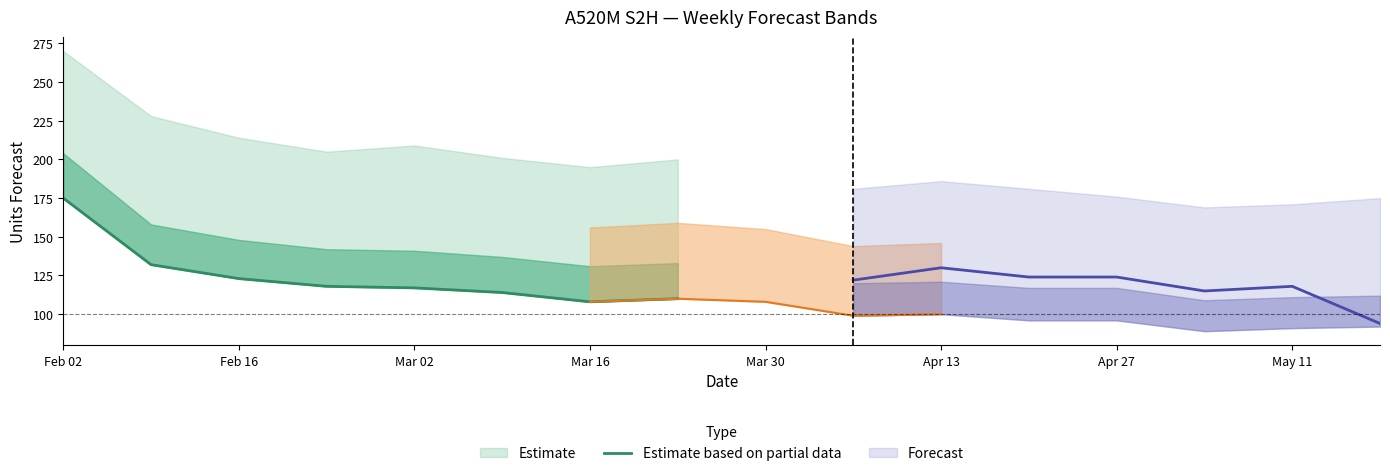

What is the label of the 12th point from the right?

2025-03-02